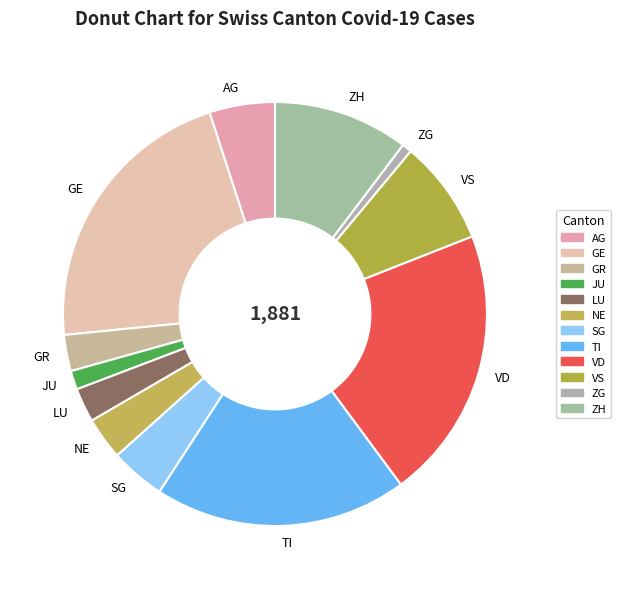

Do GE and LU together represent more than half of the pie?

No